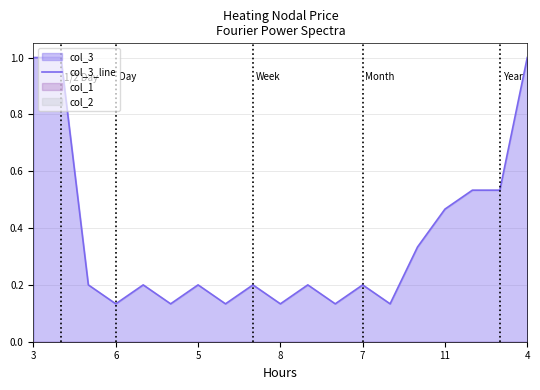

The col_3_line series shows 1.0 at 4. True or false?

True